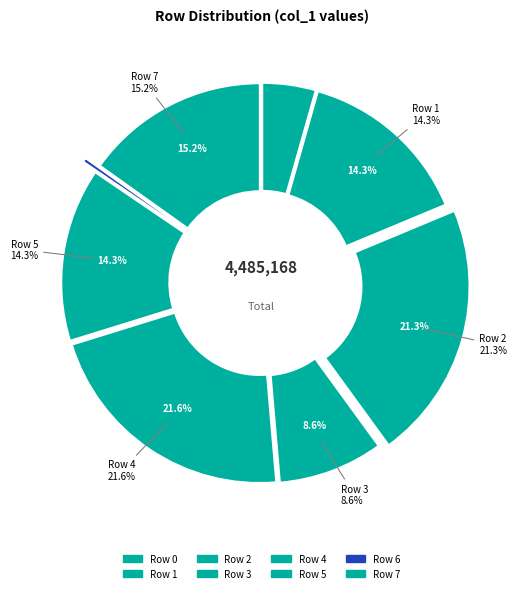

Count the number of slices in the pie.

8